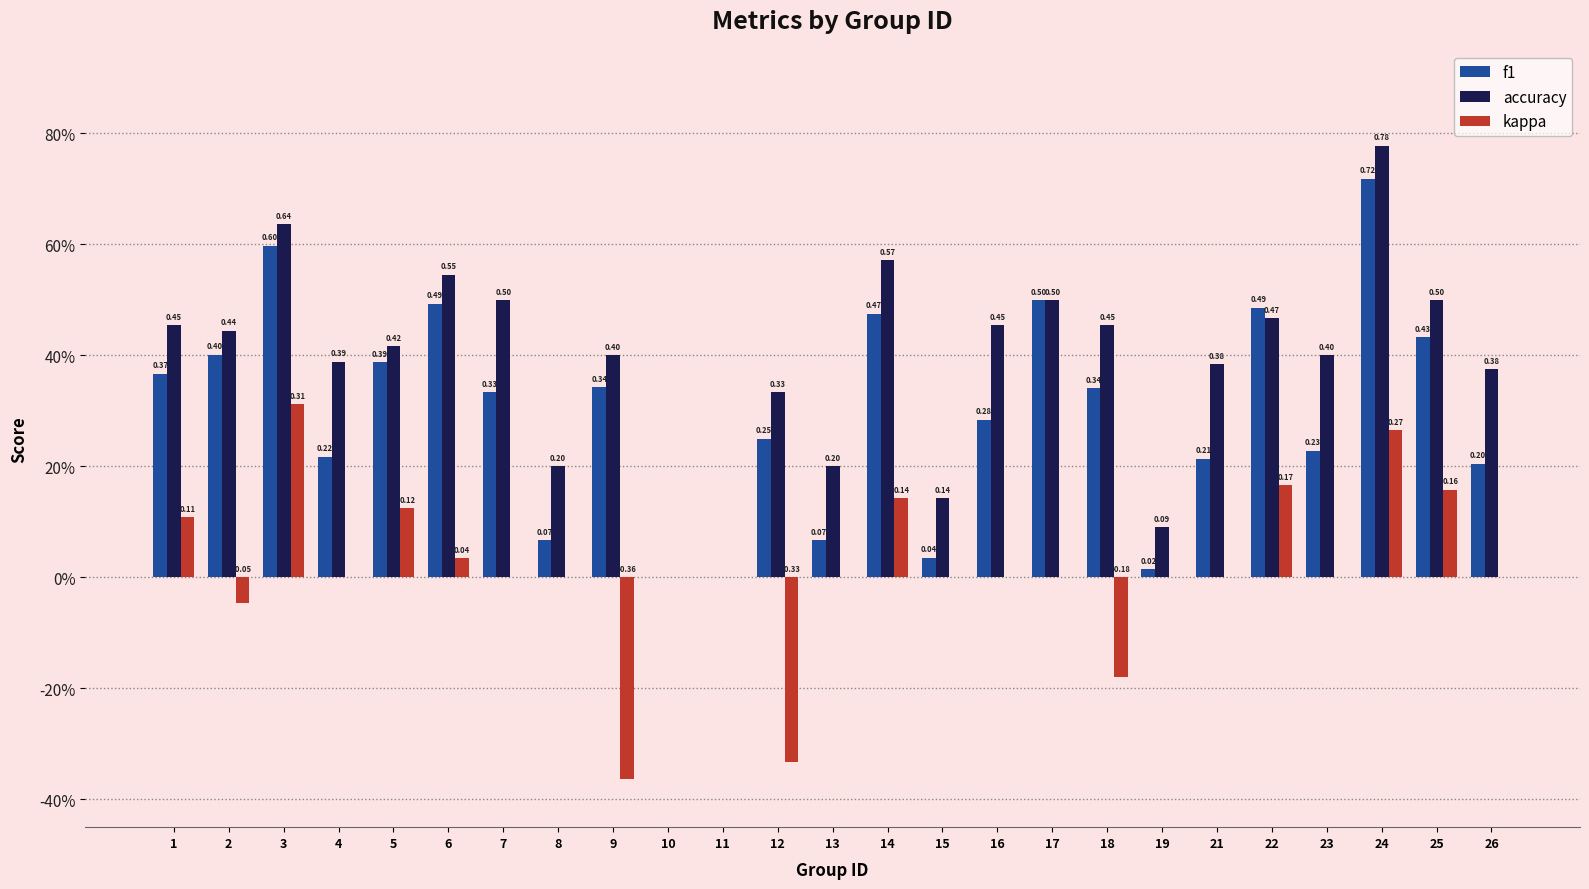

At 15, list the series in order from largest to smallest.

accuracy, f1, kappa